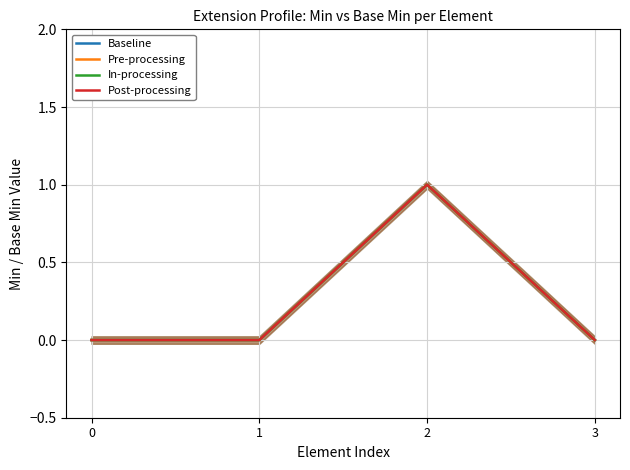

True or false: Post-processing and In-processing cross at least once.

False